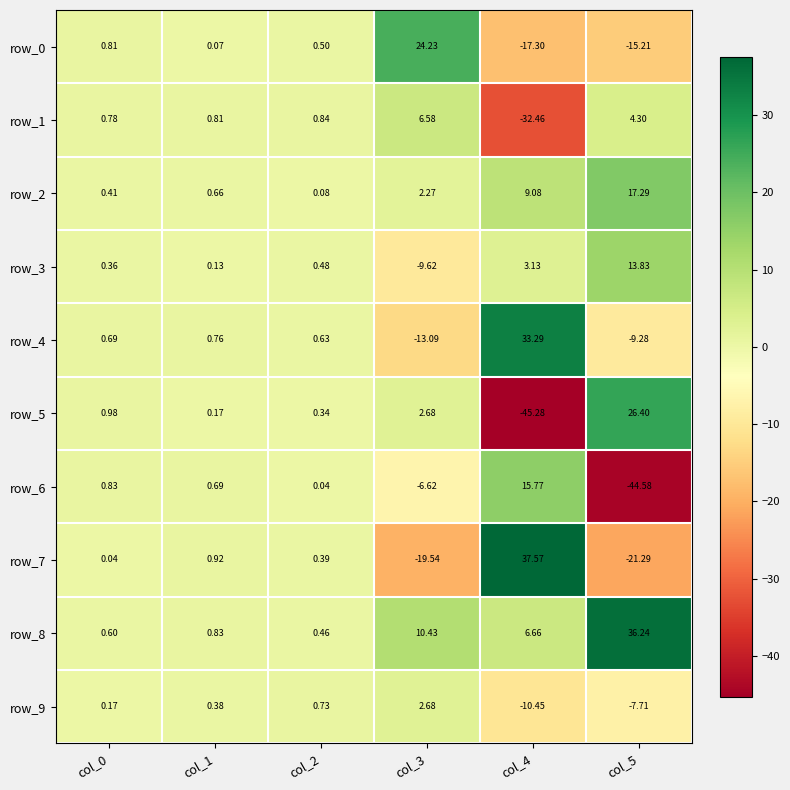

Count the number of categories in the chart.

6